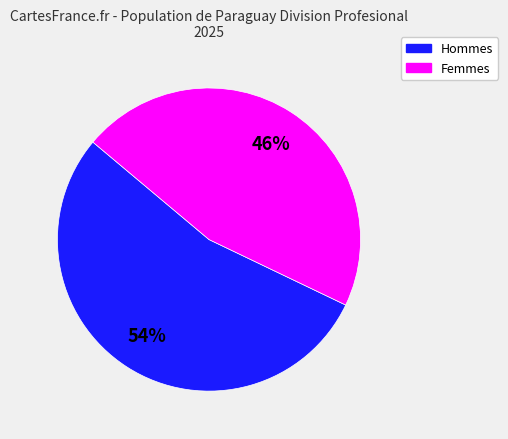

To the nearest percent, what is the average slice percentage?

50%